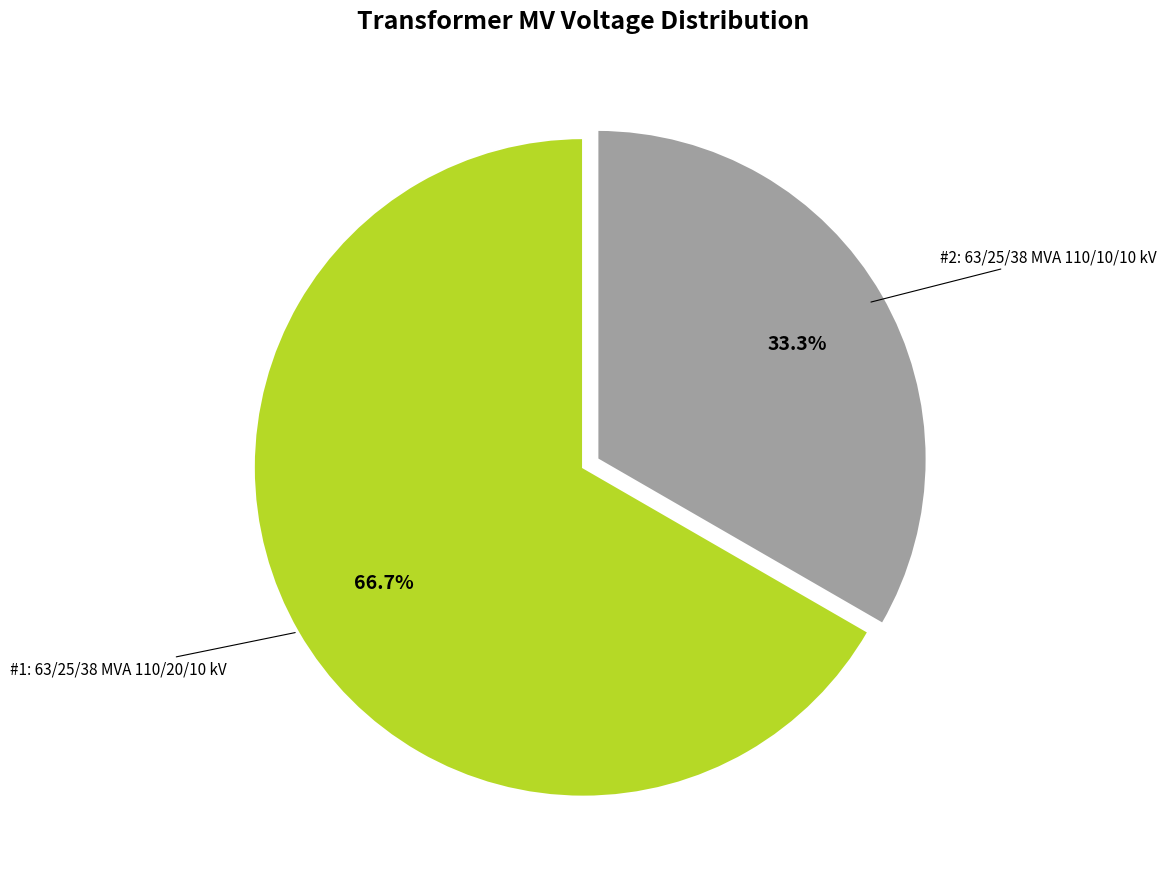

Is there a majority slice in this chart?

Yes